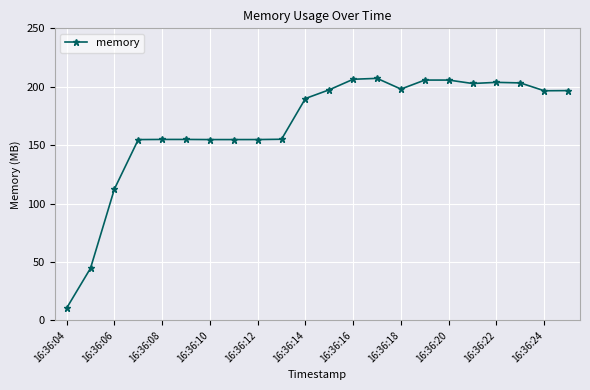

True or false: there are more than 0 points higher than both neighbors.

True